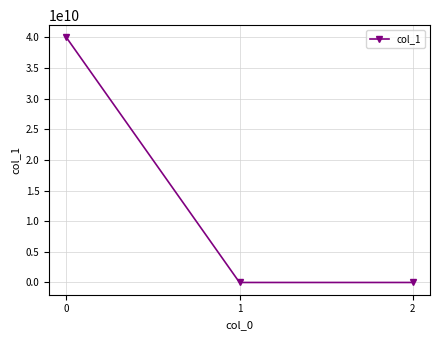

The chart shows a value of -0.8 at 2. True or false?

True